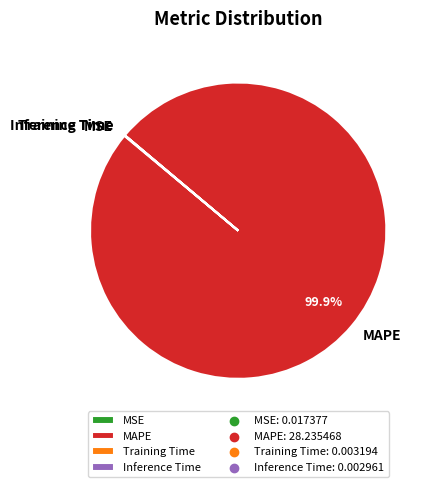

Is there any slice that represents more than half of the pie?

Yes